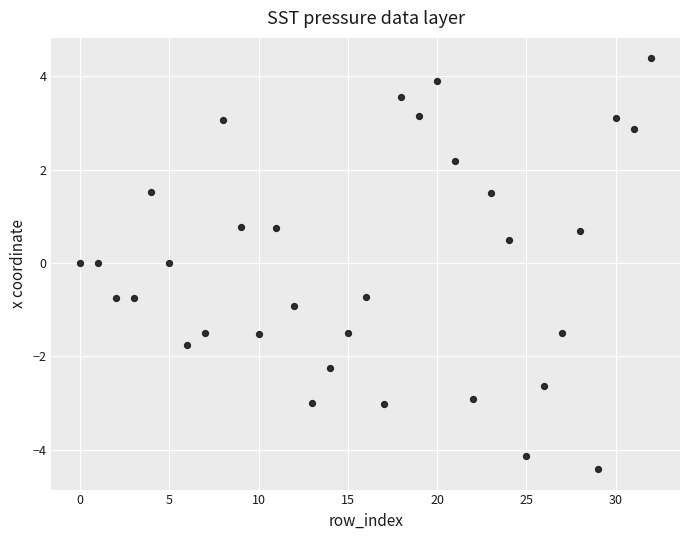

What is the range of Y values (max minus min)?

8.8